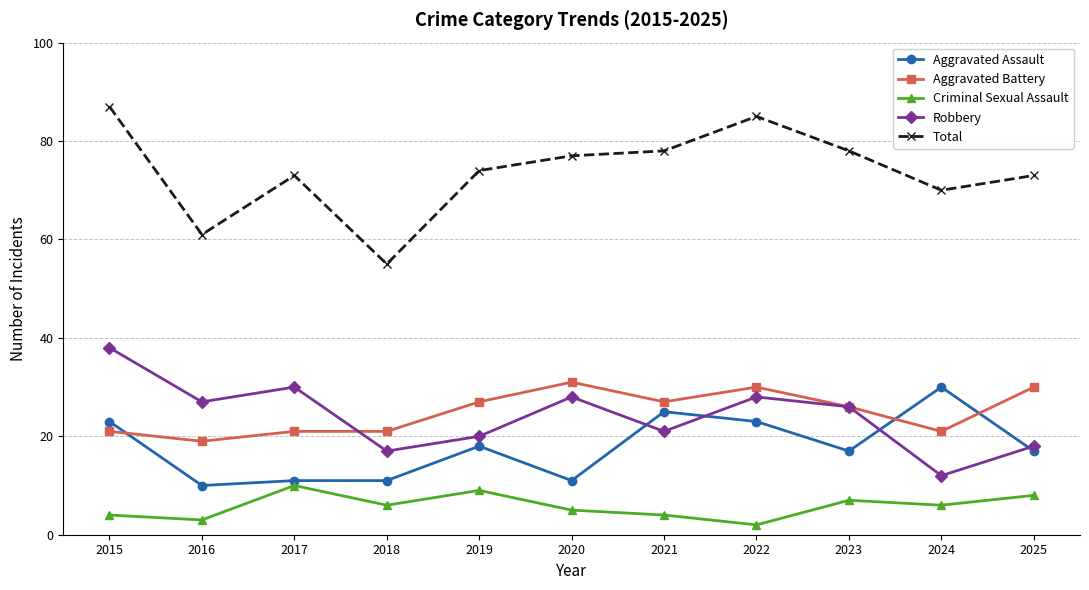

Reading left to right, what are all the values shown in this chart?

Aggravated Assault: 2015=23	2016=10	2017=11	2018=11	2019=18	2020=11	2021=25	2022=23	2023=17	2024=30	2025=17
Aggravated Battery: 2015=21	2016=19	2017=21	2018=21	2019=27	2020=31	2021=27	2022=30	2023=26	2024=21	2025=30
Criminal Sexual Assault: 2015=4	2016=3	2017=10	2018=6	2019=9	2020=5	2021=4	2022=2	2023=7	2024=6	2025=8
Robbery: 2015=38	2016=27	2017=30	2018=17	2019=20	2020=28	2021=21	2022=28	2023=26	2024=12	2025=18
Total: 2015=87	2016=61	2017=73	2018=55	2019=74	2020=77	2021=78	2022=85	2023=78	2024=70	2025=73